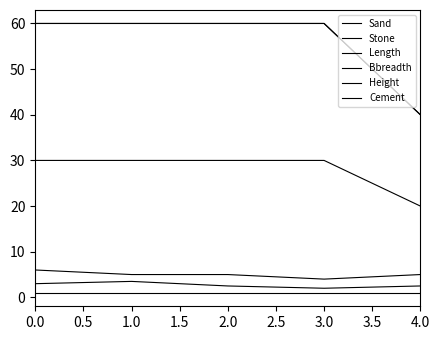

Is this an area chart (filled region under the line)?

No